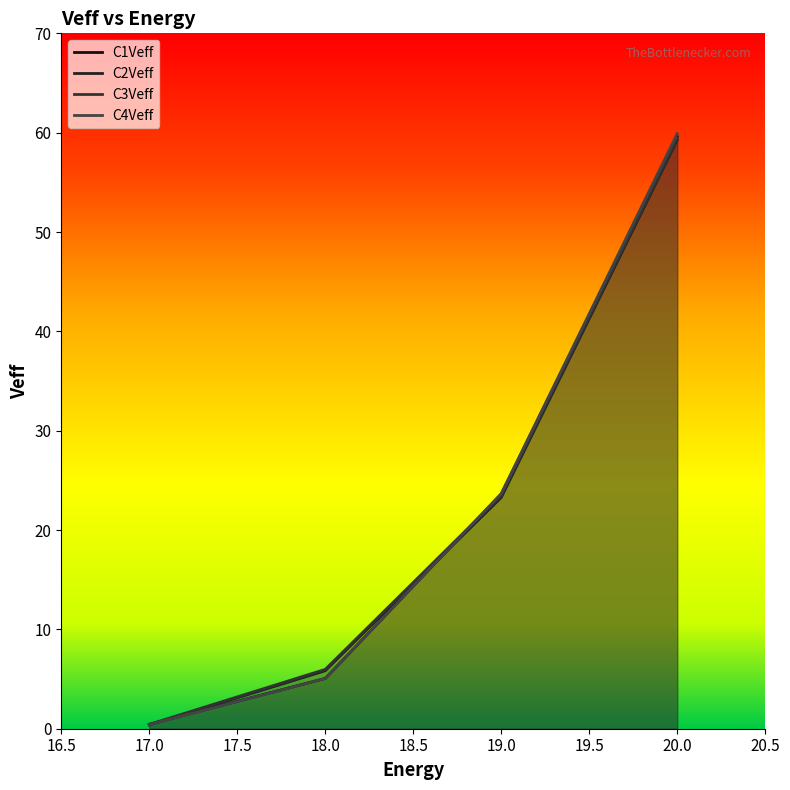

The C4Veff series shows 0.4 at 17.0. True or false?

True